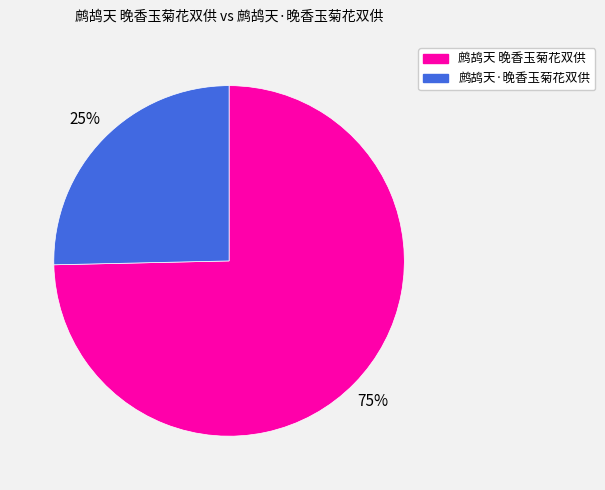

Count the number of slices in the pie.

2